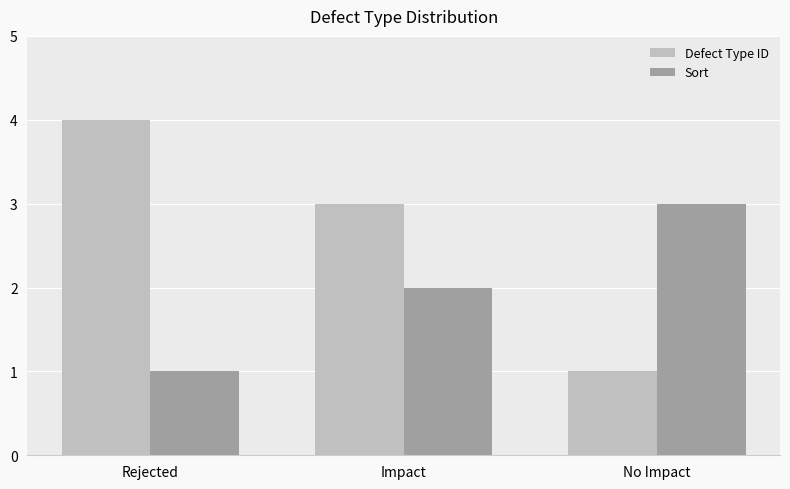

List the series in order of their overall mean, highest first.

Defect Type ID, Sort